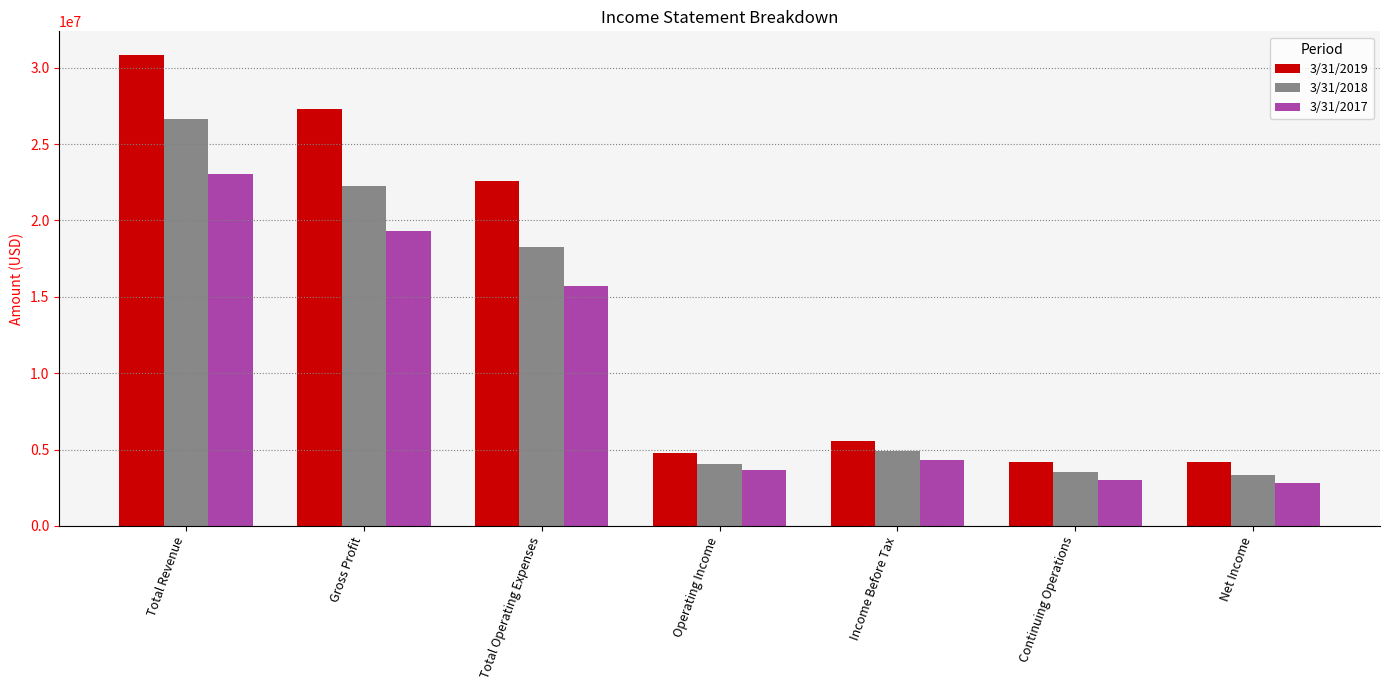

How many data points does each series have?

7